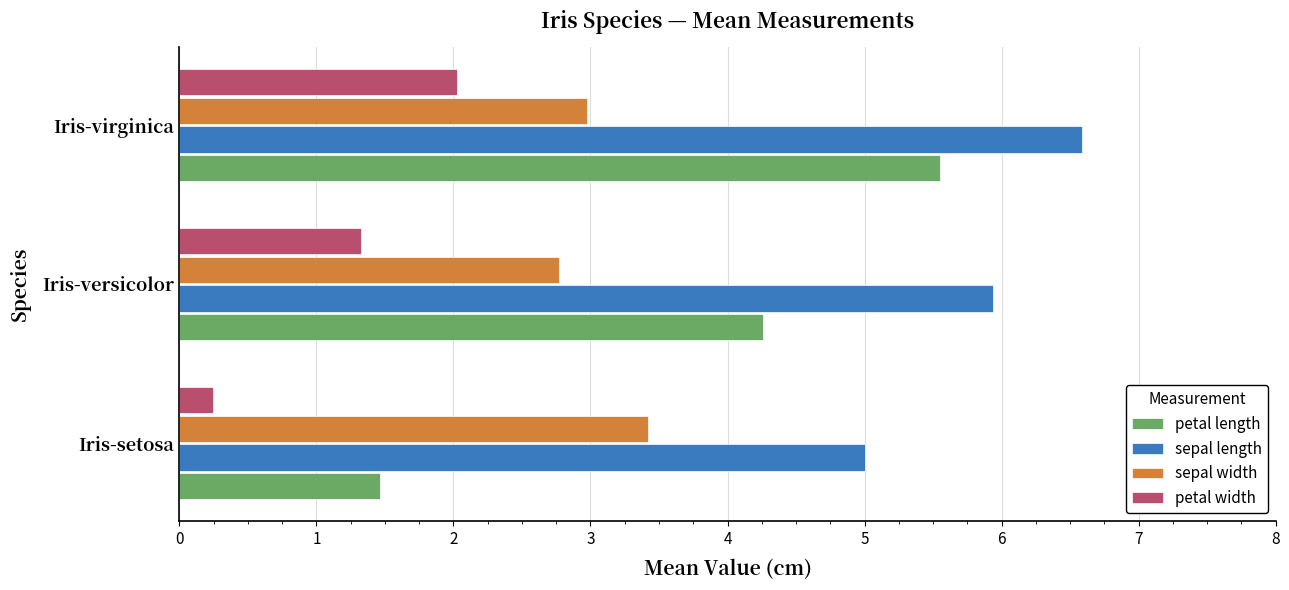

What is the average value of the petal length series?

3.8